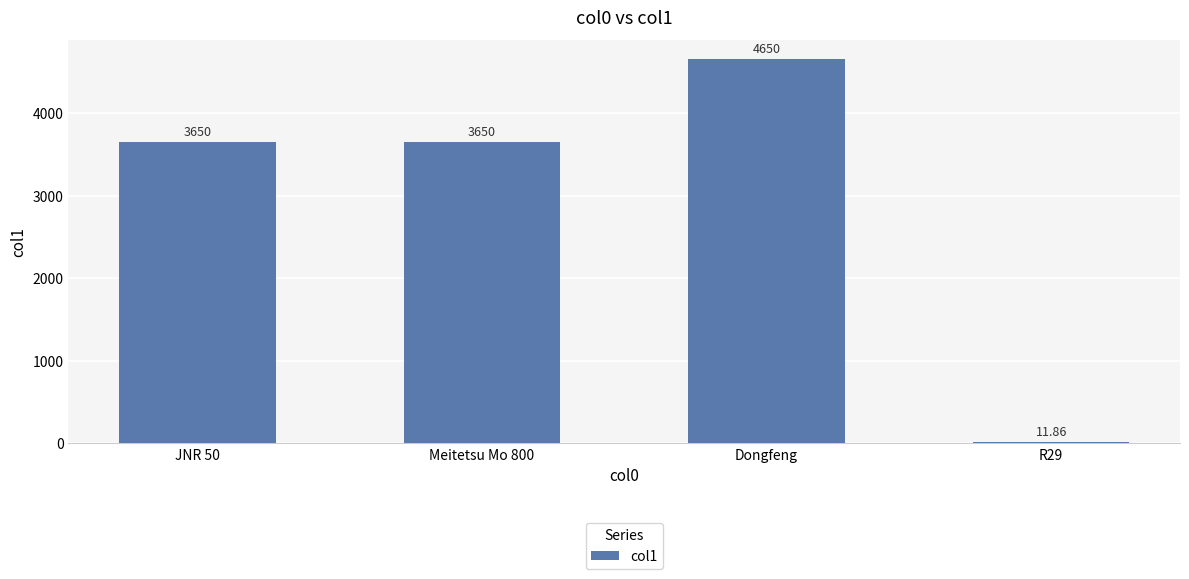

What is the sum of the values at Dongfeng and Meitetsu Mo 800?

8300.0